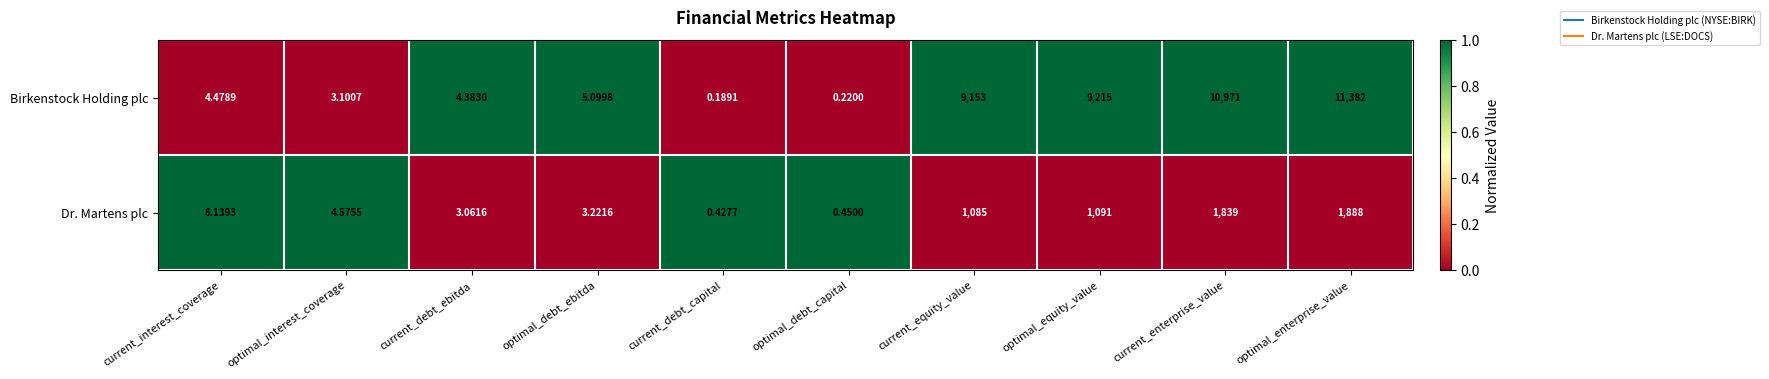

Which series has the largest total across all categories?

Birkenstock Holding plc